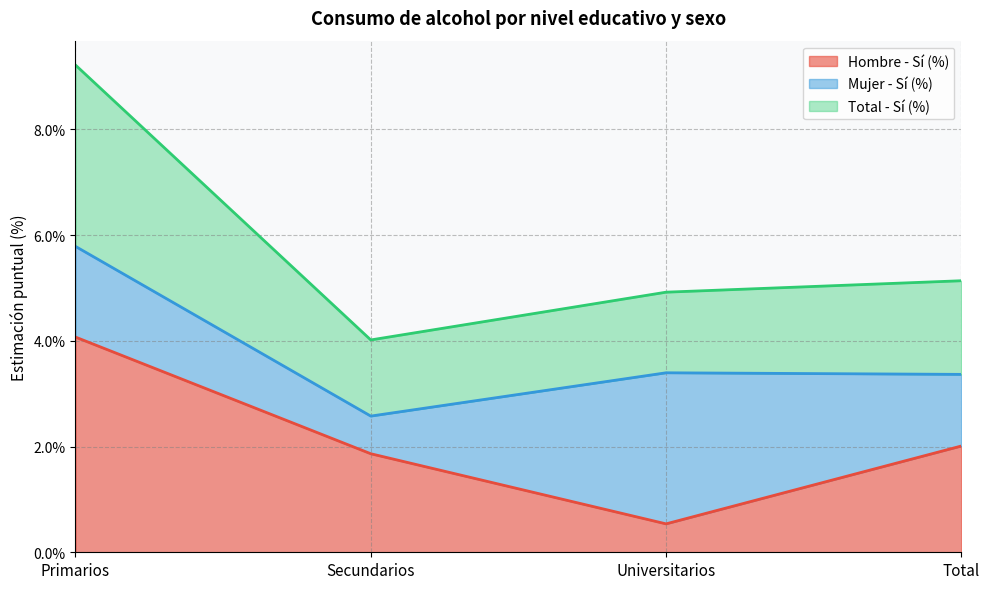

What is the label of the 3rd point from the right?

Secundarios